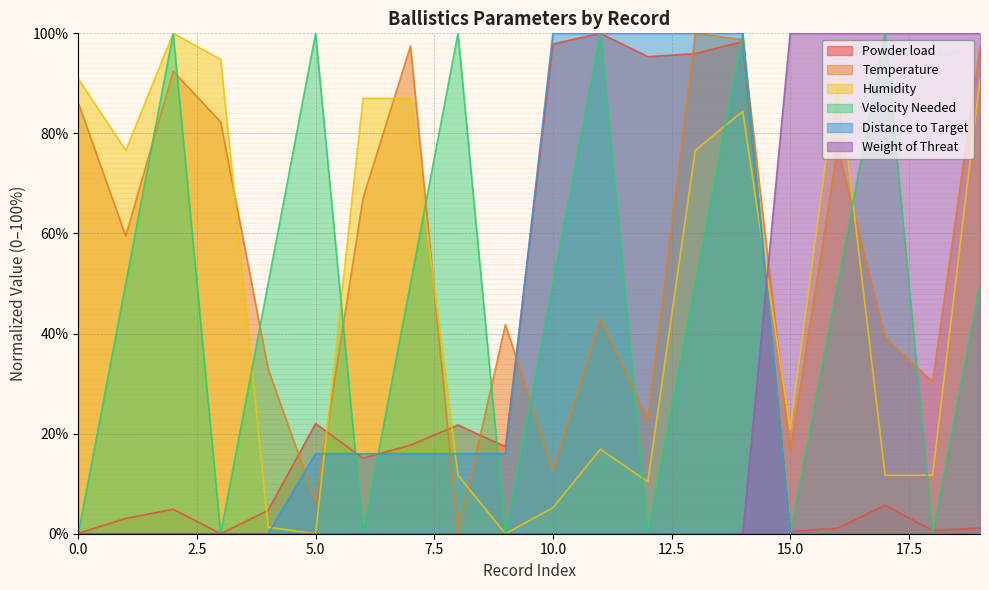

How many data points in Distance to Target are above 16?

5